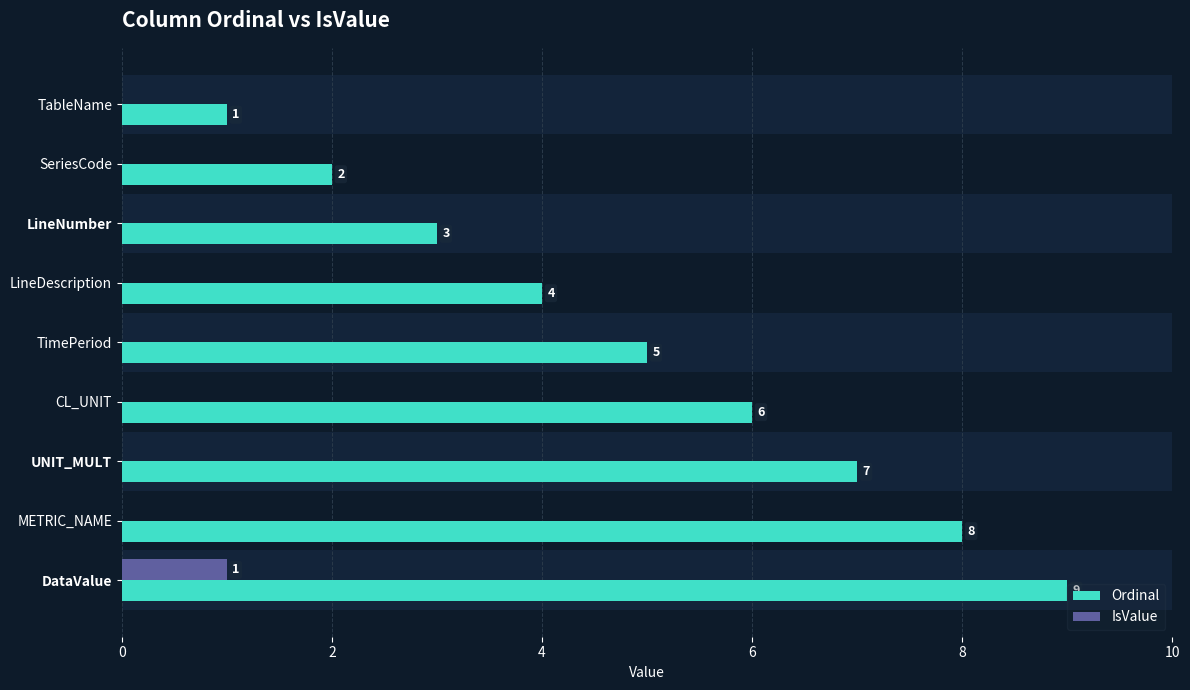

How many groups of bars are there?

9